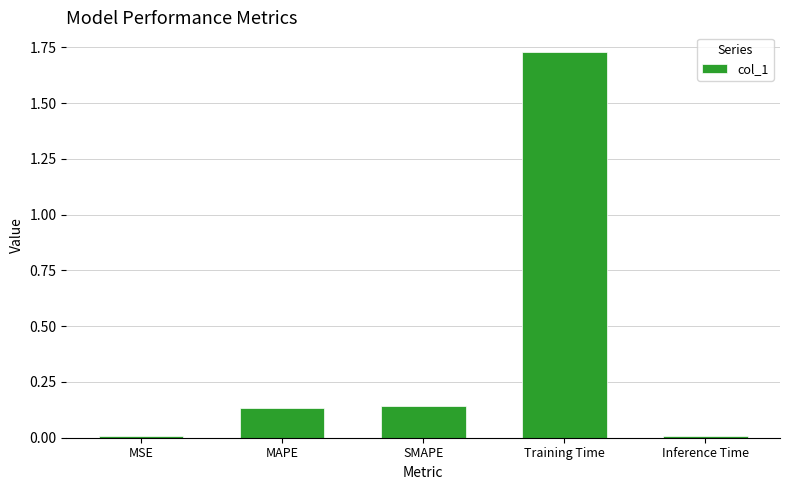

What is the average value?

0.4